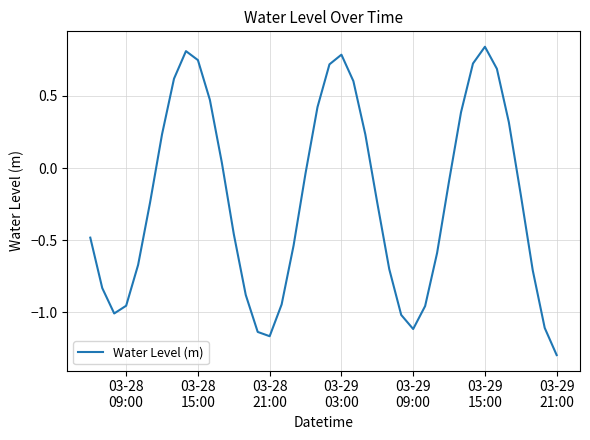

What is the minimum value shown in the chart?

-1.3